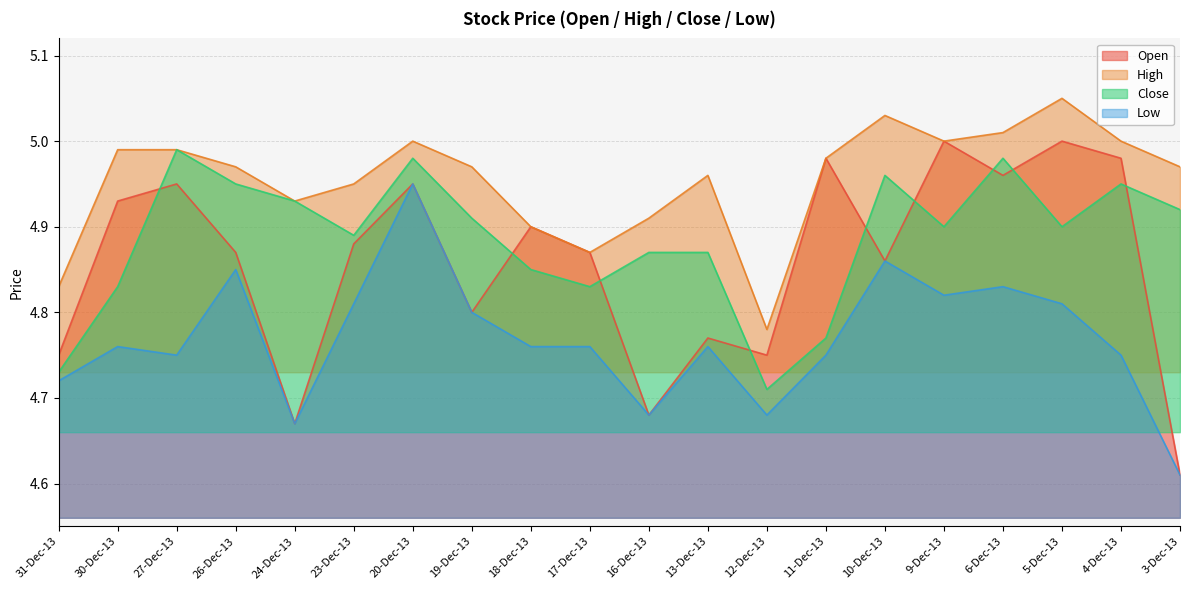

How many lines are shown in the chart?

4